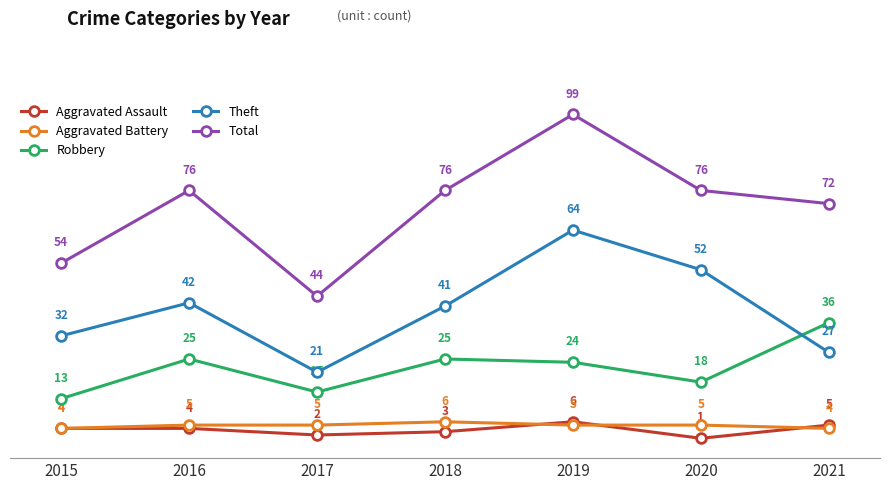

At which category is the sum across all series the highest?

2019